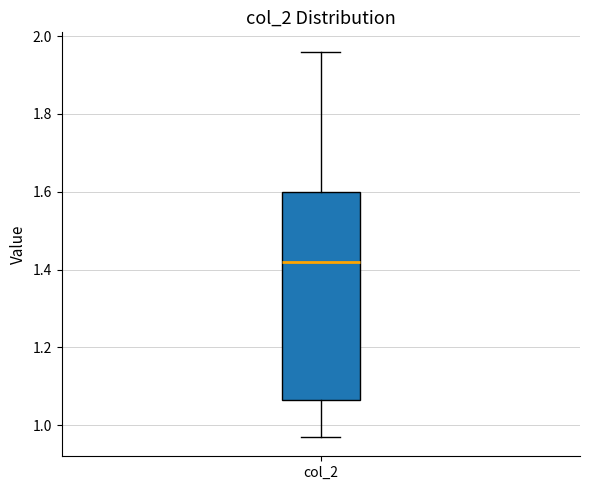

Where does the median line of the box for col_2 sit on the y-axis? The values are not printed on the chart, so give them approximately, as read against the axis.

1.42